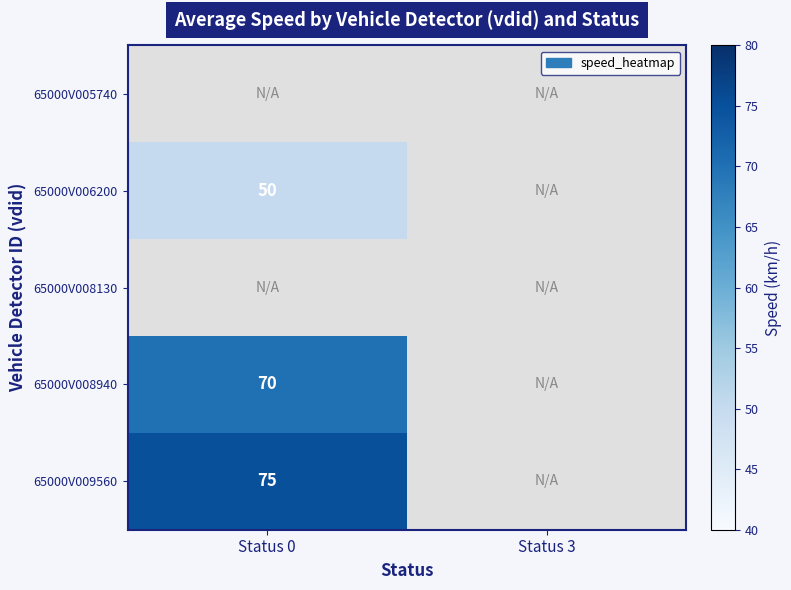

Count the number of categories in the chart.

2